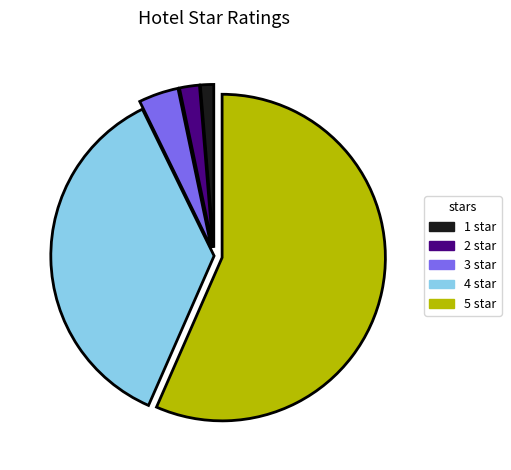

Rank the categories by value from highest to lowest.

5, 4, 3, 2, 1